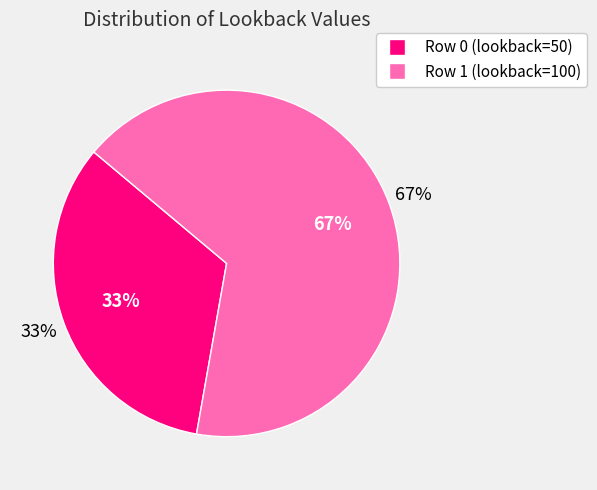

Which category has the biggest portion of the pie?

Row 1 (lookback=100)